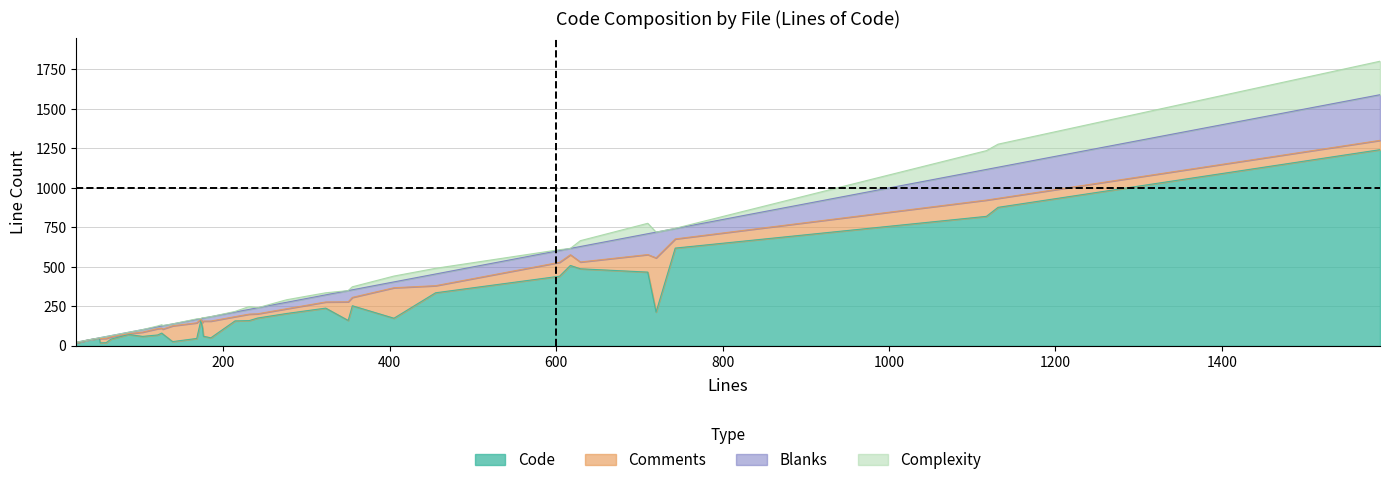

True or false: Complexity has more than 0 points higher than both neighbors.

True